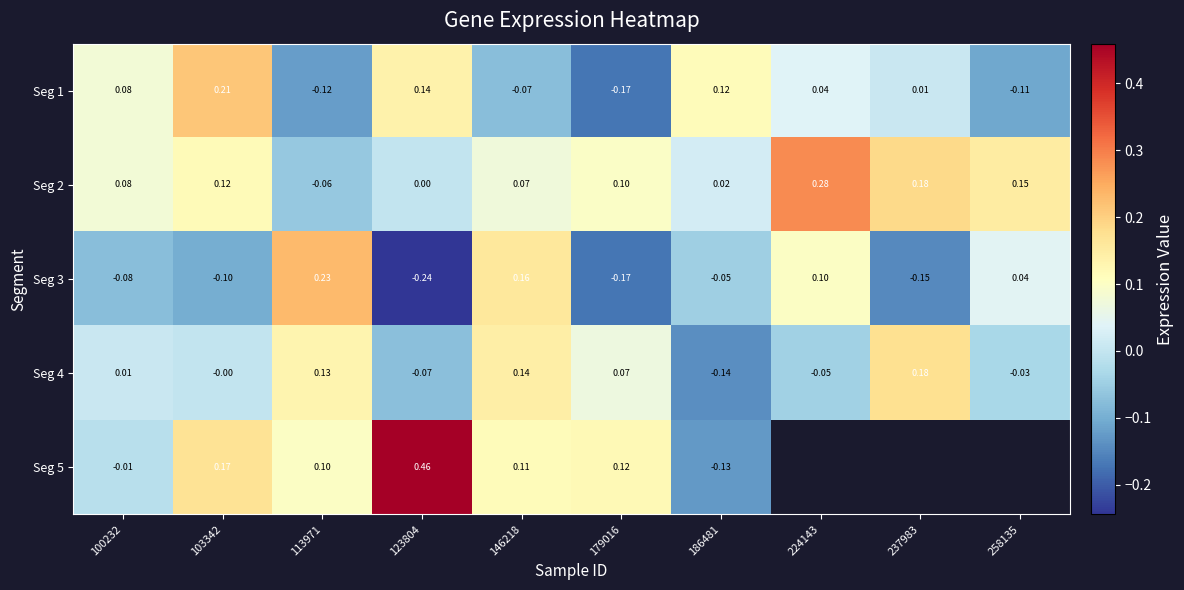

Is it true that Seg 4 equals -0.0 at 224143?

True